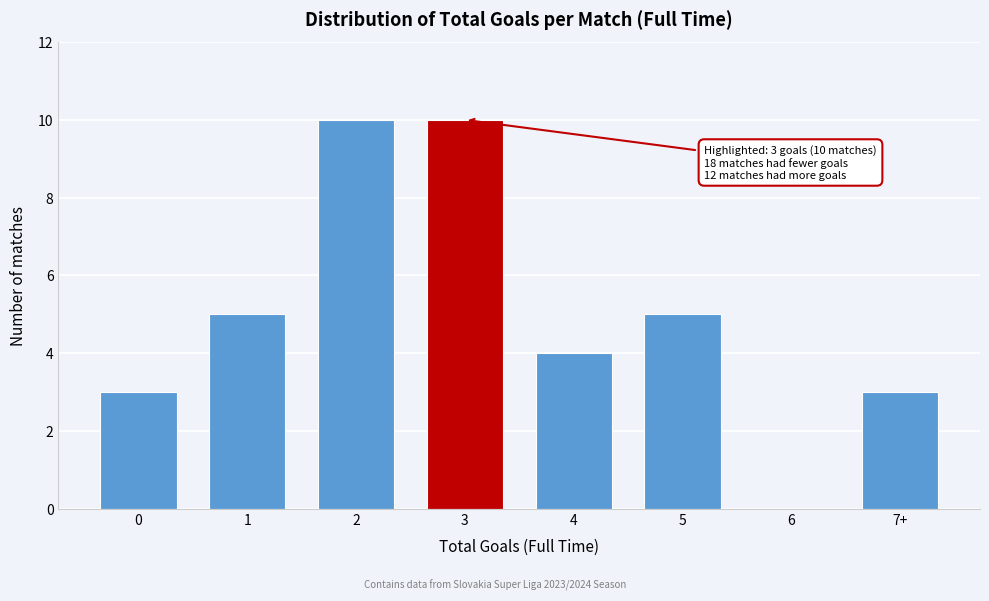

Reading right to left, transcribe all the data shown in this chart.

7+=3	6=0	5=5	4=4	3=10	2=10	1=5	0=3